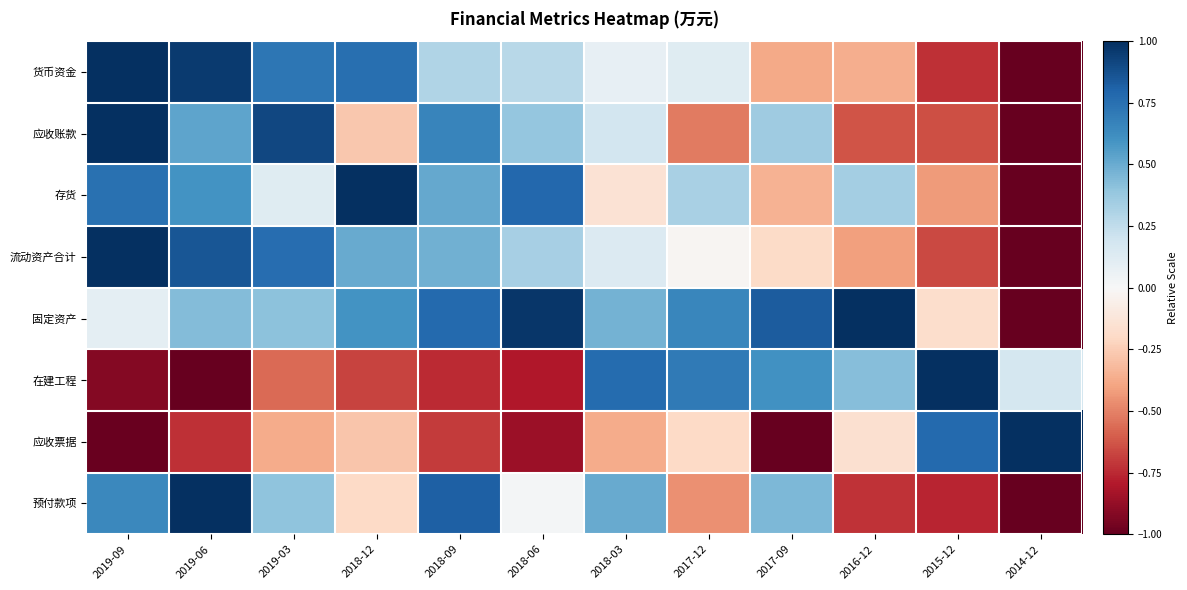

At how many categories does at least one series exceed 0?

12